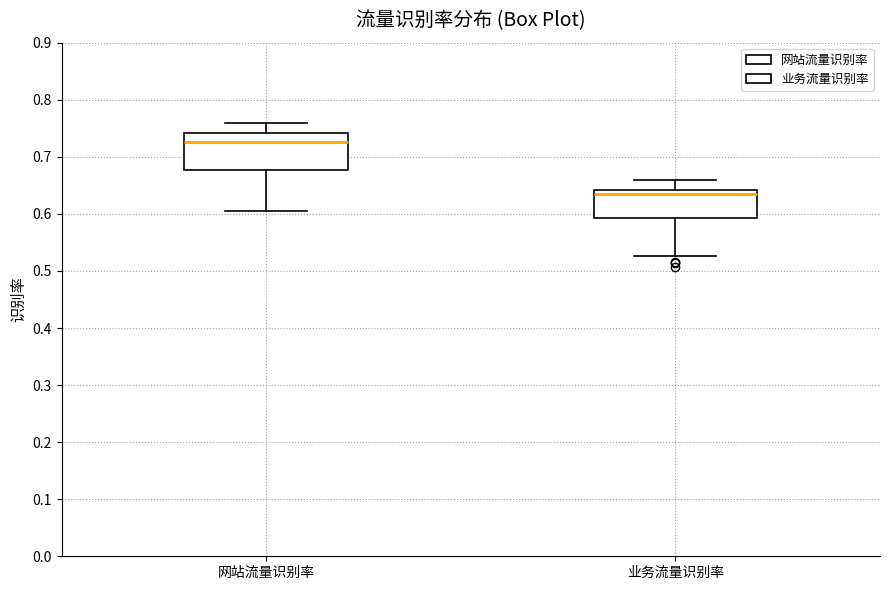

Reading left to right, transcribe this box plot: for each box, give where its median line is, the range the box spans, and where its two whiskers end, as read against the y-axis. The values are not printed on the chart, so give them approximately, as read against the axis.

网站流量识别率: median 0.73, box 0.68 to 0.74, whiskers 0.61 to 0.76
业务流量识别率: median 0.64 (just below the box's upper edge), box 0.59 to 0.64, whiskers 0.53 to 0.66